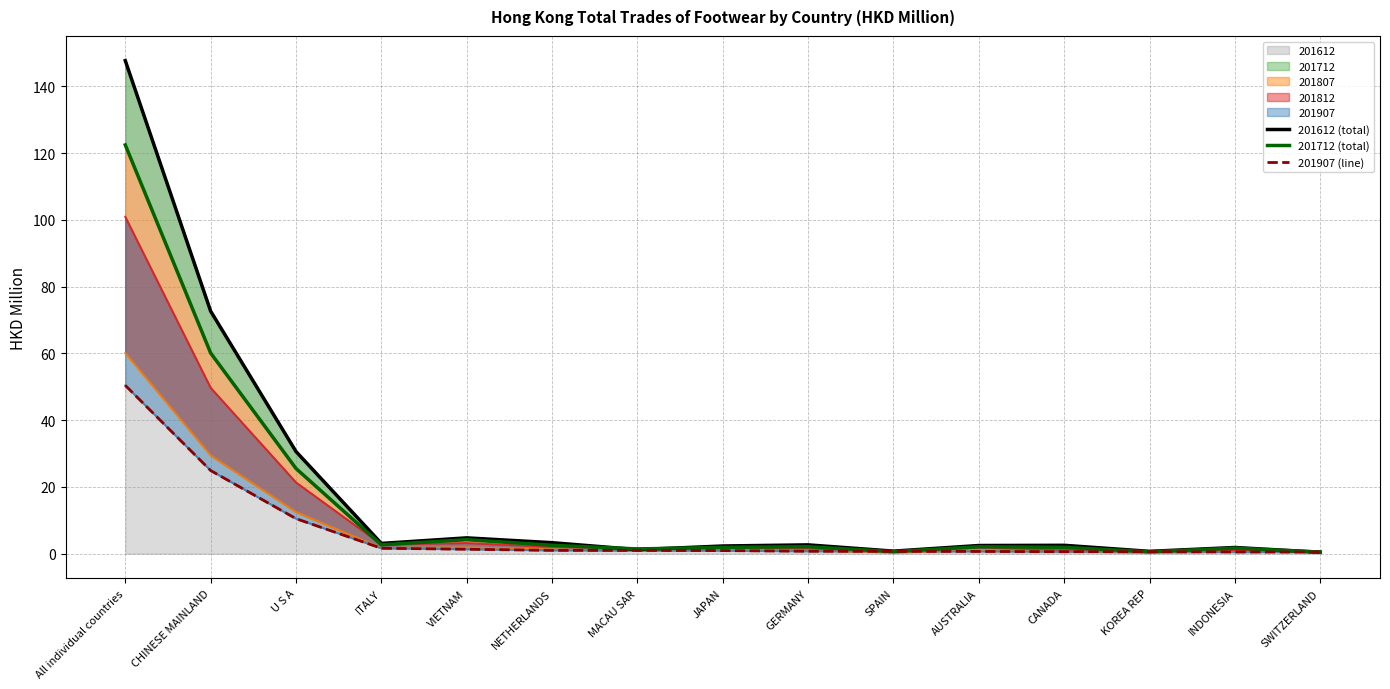

True or false: 201907 (line) and 201612 (total) cross at least once.

True